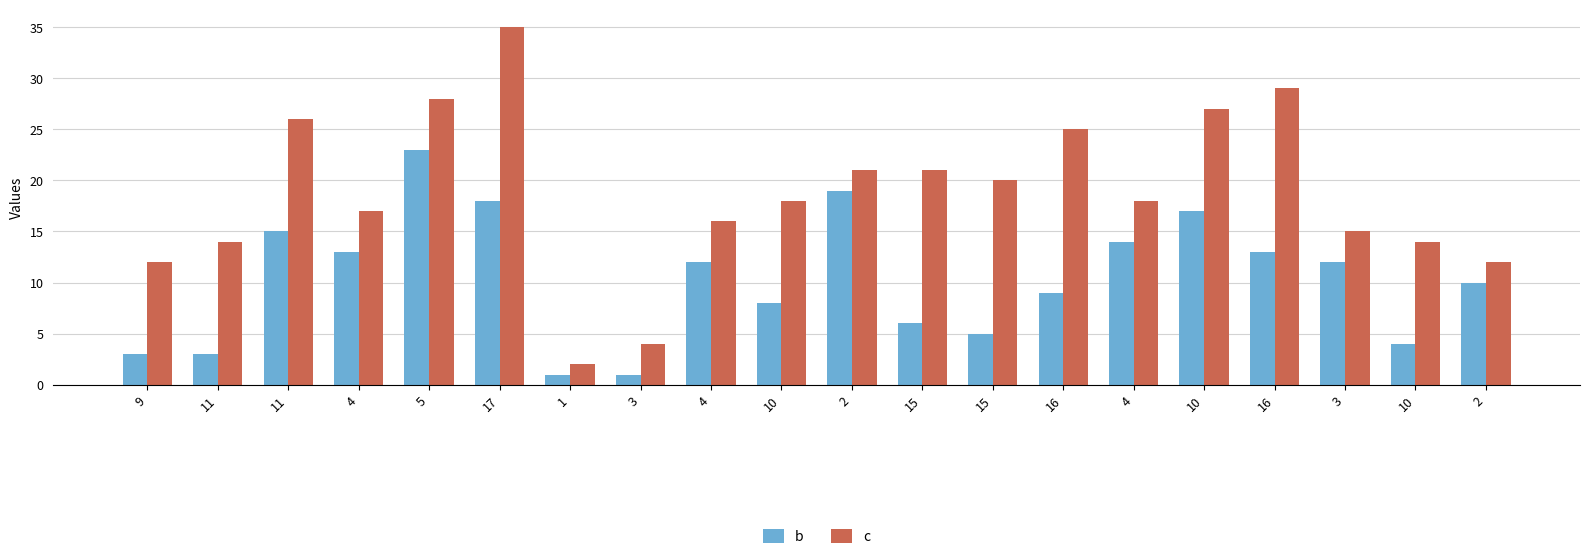

Are the bars horizontal?

No